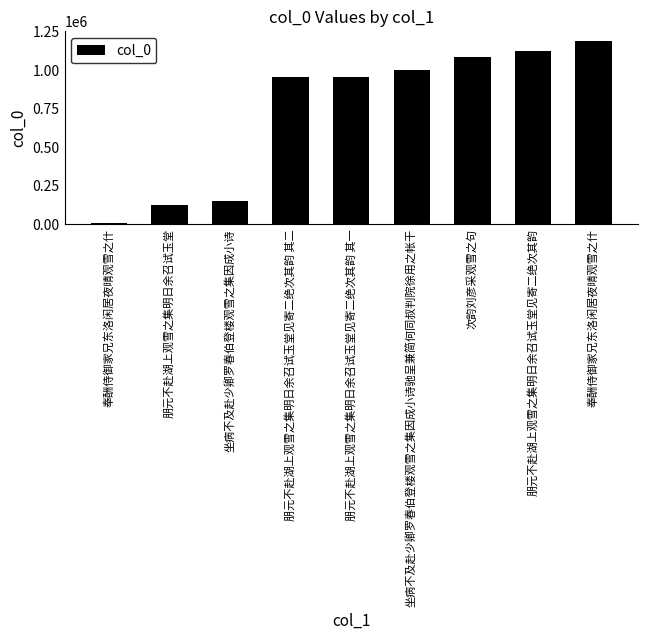

Is it true that the value at 朋元不赴湖上观雪之集明日余召试玉堂见寄二绝次其韵 其一 is 474194?

False